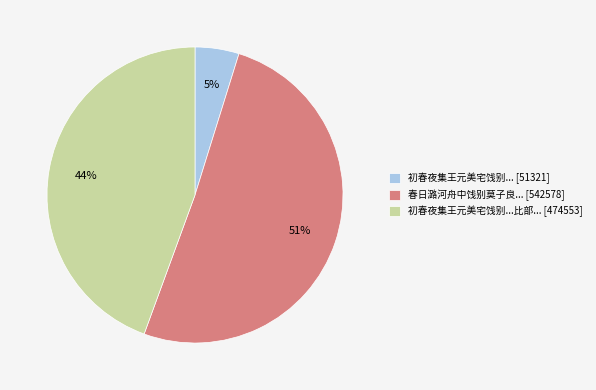

Which slice is the largest?

春日潞河舟中饯别莫子良... [542578]